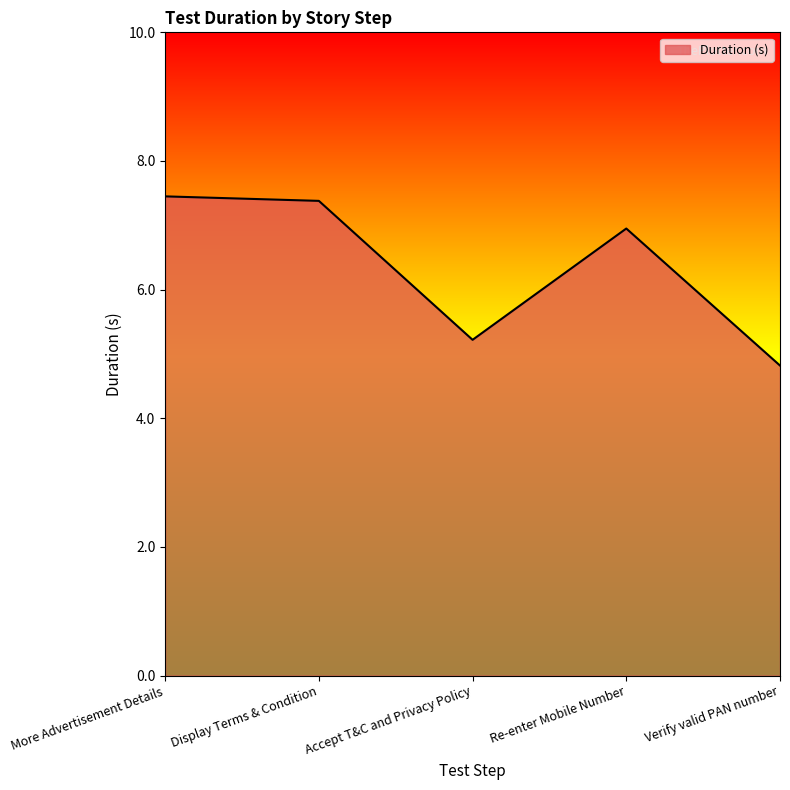

At which category does the chart reach its minimum across all series?

Verify valid PAN number